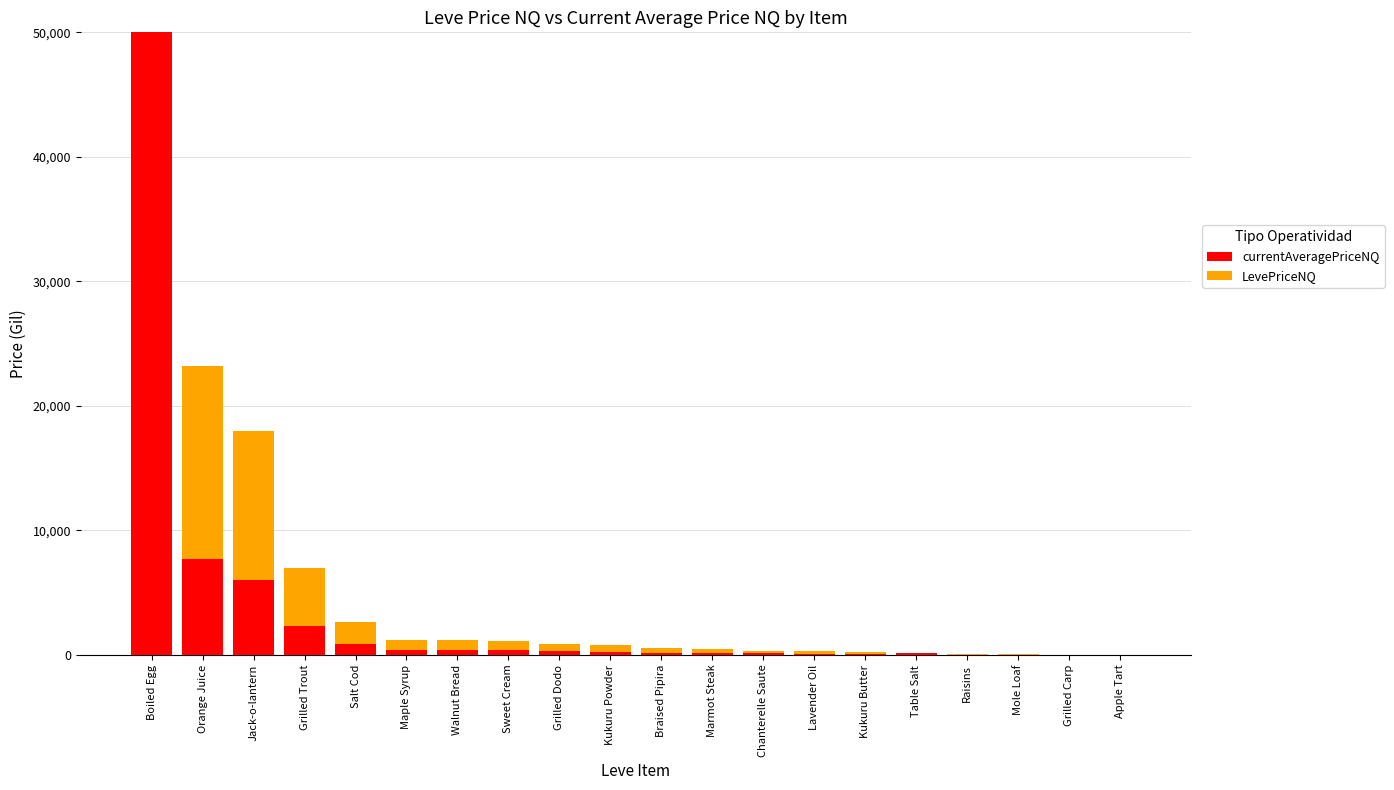

At which category is the sum across all series the highest?

Boiled Egg